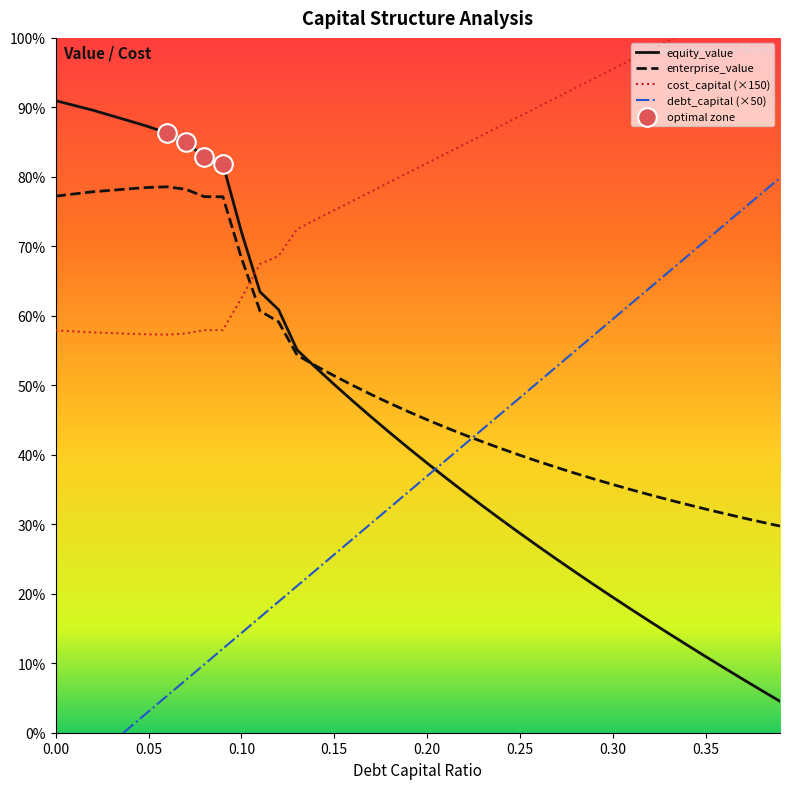

Is the value of enterprise_value at 0.16 greater than the value of equity_value at 0.22?

Yes